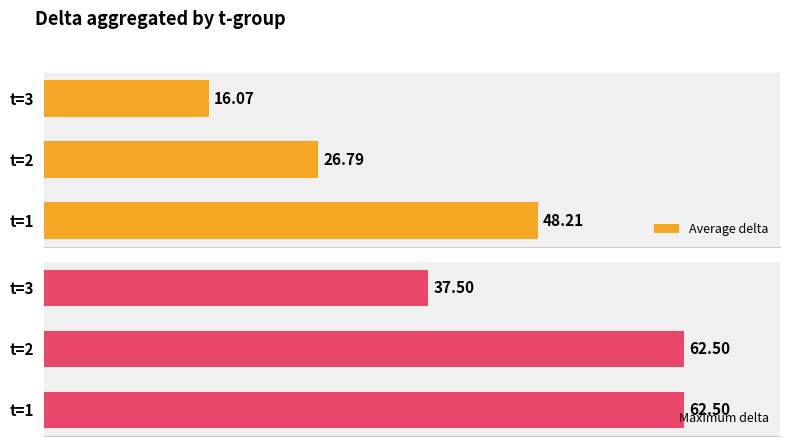

List the series in order of their overall mean, lowest first.

Average delta, Maximum delta